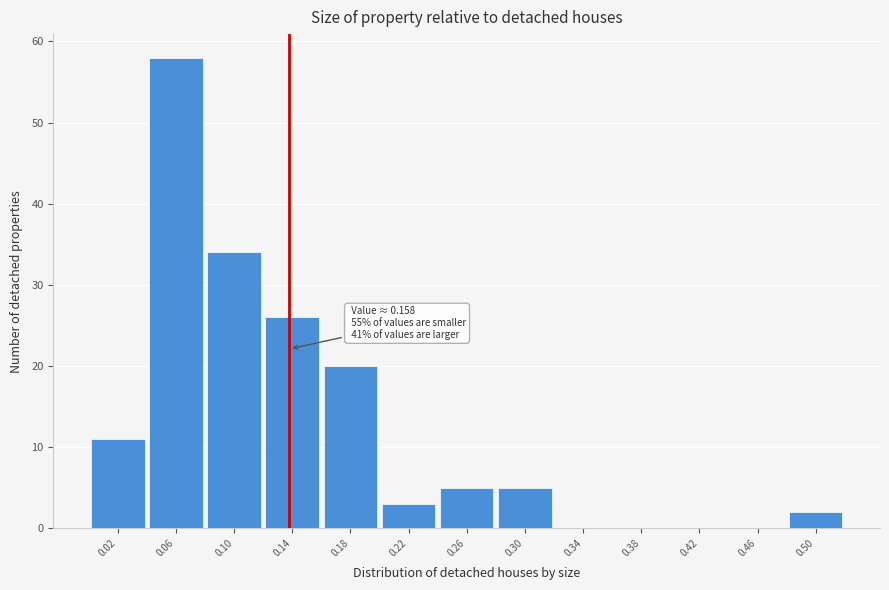

Reading left to right, what are all the values shown in this chart?

0.02=11	0.06=58	0.10=34	0.14=26	0.18=20	0.22=3	0.26=5	0.30=5	0.34=0	0.38=0	0.42=0	0.46=0	0.50=2